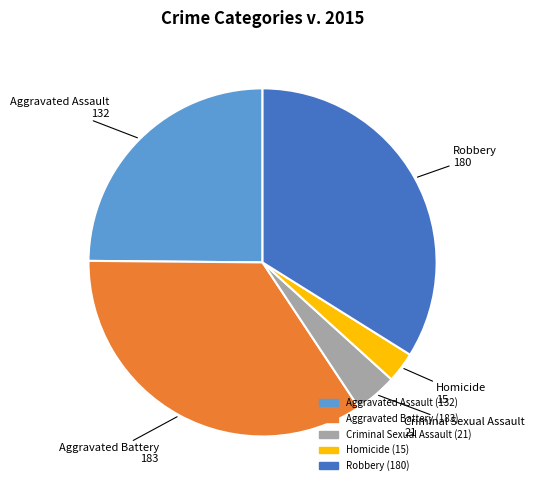

Count the number of slices in the pie.

5